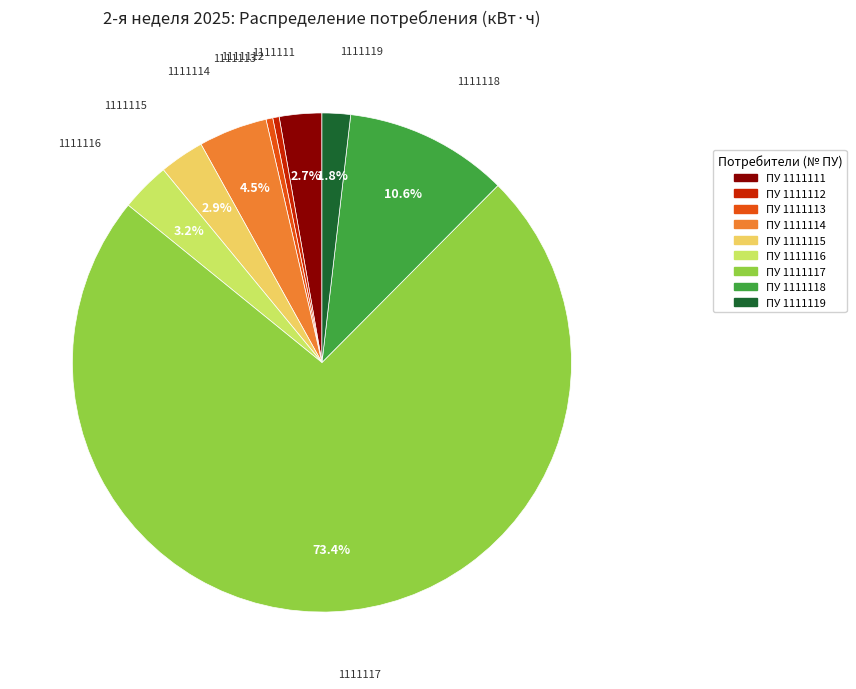

What is the majority slice?

1111117